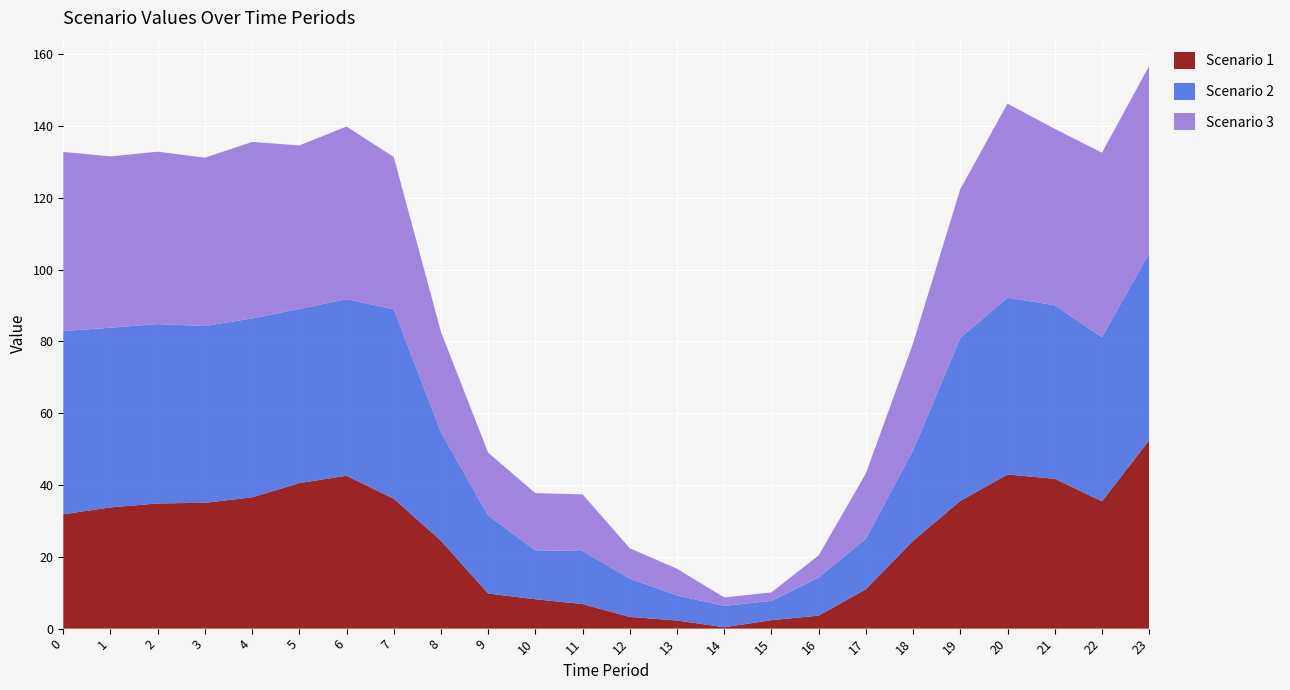

Reading right to left, what are all the values shown in this chart?

Scenario 1: 23=52.5	22=35.5	21=41.7	20=42.9	19=35.6	18=24.5	17=11.0	16=3.6	15=2.4	14=0.4	13=2.3	12=3.3	11=6.8	10=8.2	9=9.8	8=24.5	7=36.2	6=42.6	5=40.5	4=36.6	3=35.0	2=34.9	1=33.8	0=31.9
Scenario 2: 23=52.1	22=45.7	21=48.4	20=49.2	19=45.4	18=25.2	17=14.1	16=10.6	15=5.4	14=5.9	13=7.0	12=10.6	11=14.8	10=13.6	9=21.7	8=30.2	7=52.8	6=49.2	5=48.5	4=49.9	3=49.2	2=50.0	1=50.1	0=51.1
Scenario 3: 23=52.1	22=51.4	21=49.2	20=54.0	19=41.5	18=29.8	17=18.2	16=6.1	15=2.4	14=2.4	13=7.4	12=8.5	11=15.8	10=15.9	9=17.5	8=28.0	7=42.4	6=48.1	5=45.5	4=49.2	3=46.9	2=48.0	1=47.7	0=49.9